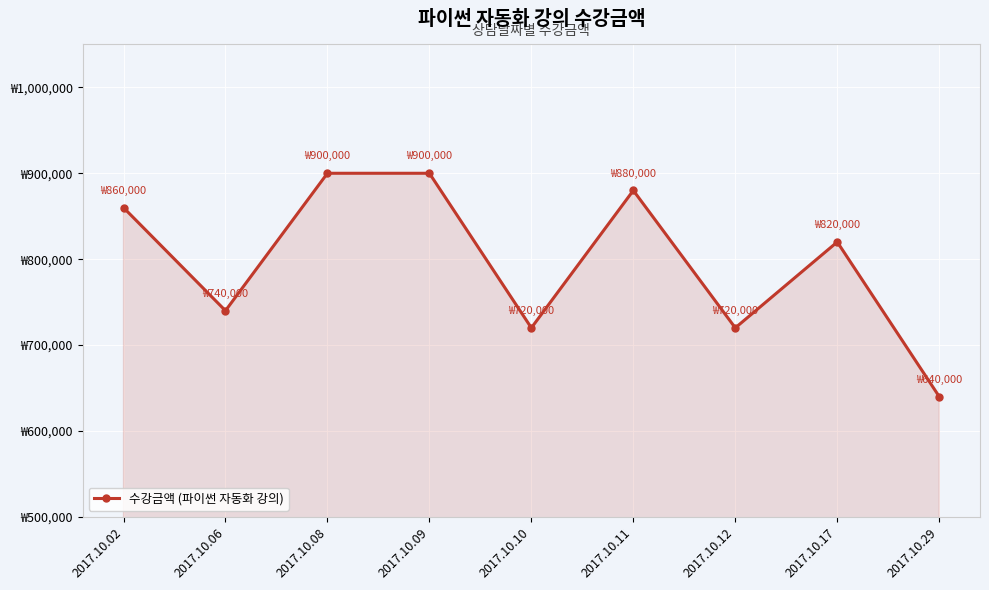

Reading left to right, list all the values displayed in this chart.

860000	740000	900000	900000	720000	880000	720000	820000	640000